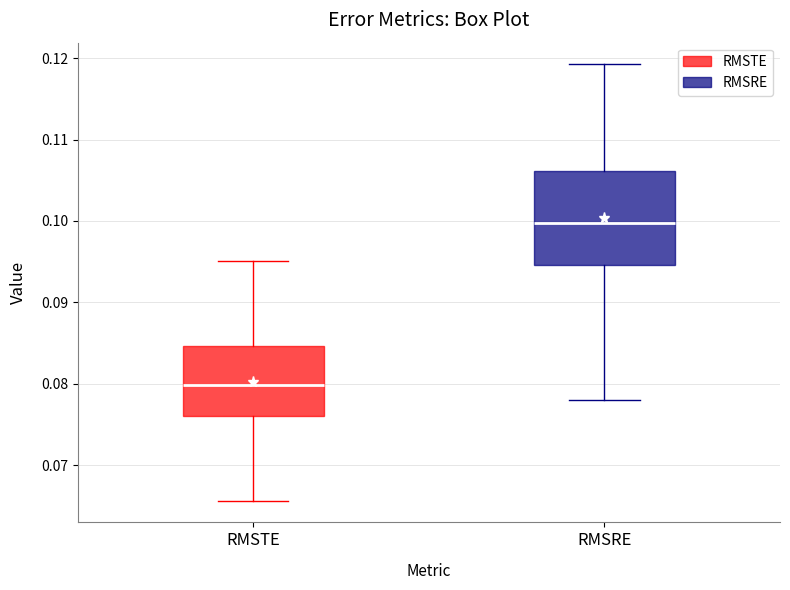

Comparing the boxes themselves (not the whiskers), which one is the tallest?

RMSRE